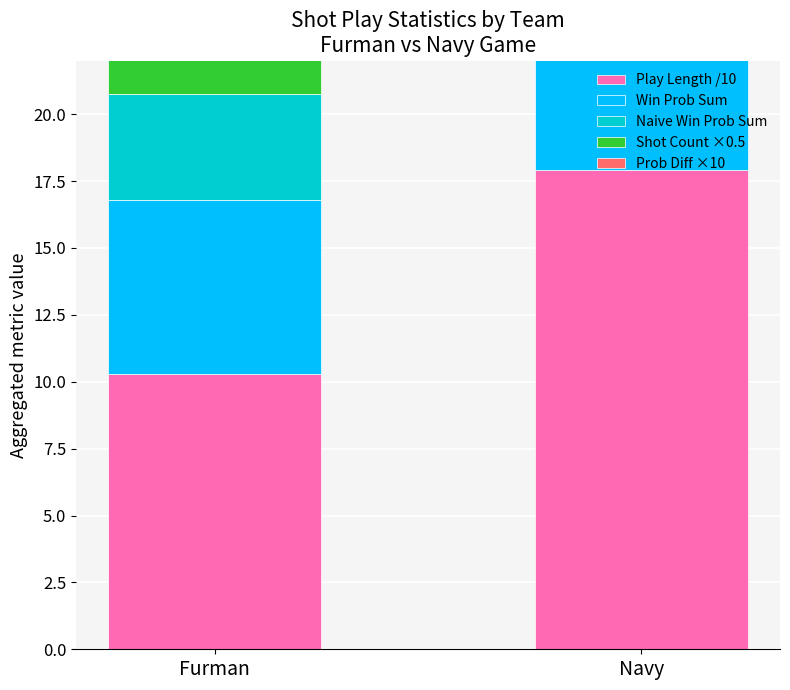

What are all the series names shown in the legend?

Play Length /10, Win Prob Sum, Naive Win Prob Sum, Shot Count ×0.5, Prob Diff ×10